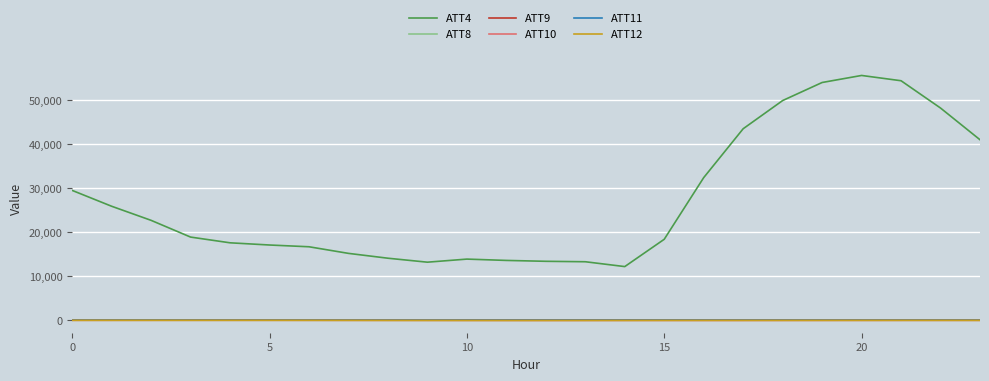

Which series has the largest total across all categories?

ATT4